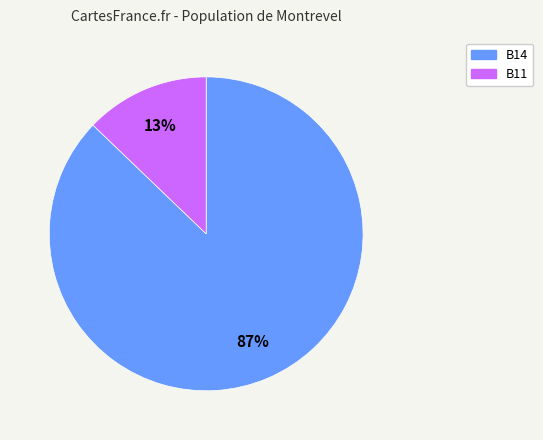

Does any single category account for the majority?

Yes